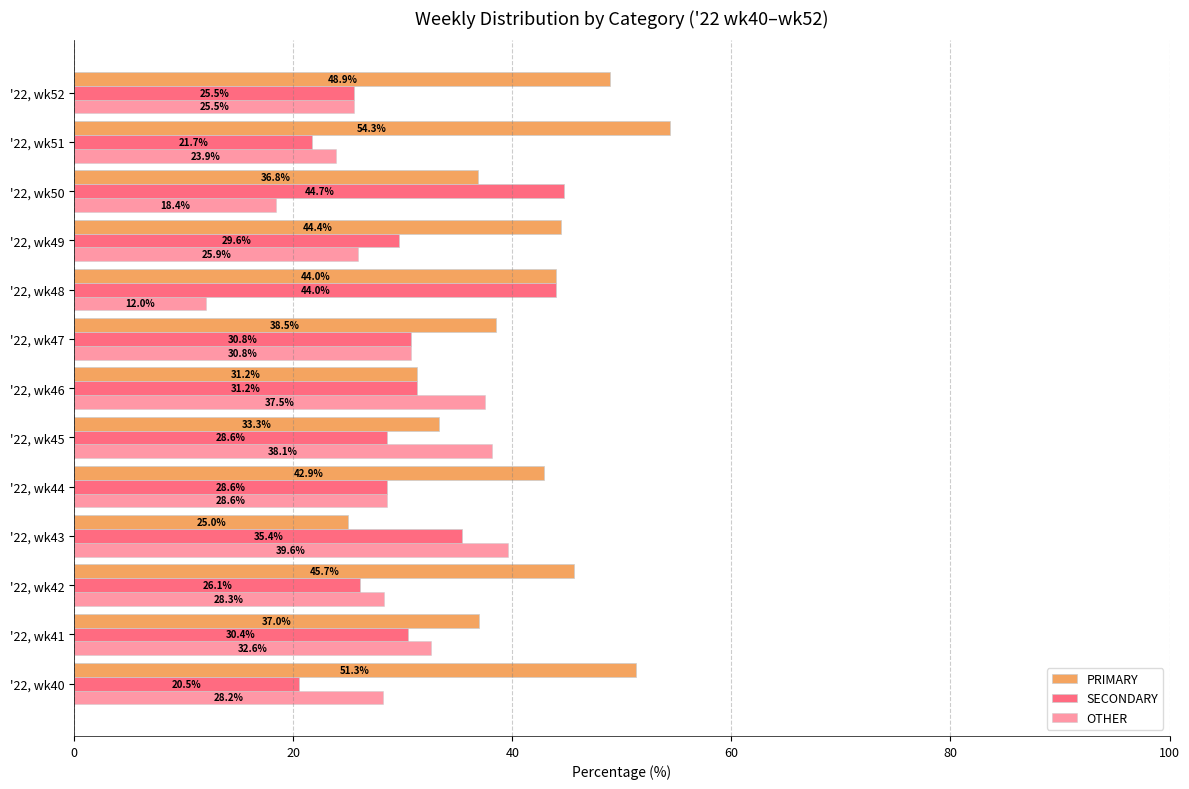

How many distinct data groups are displayed?

3